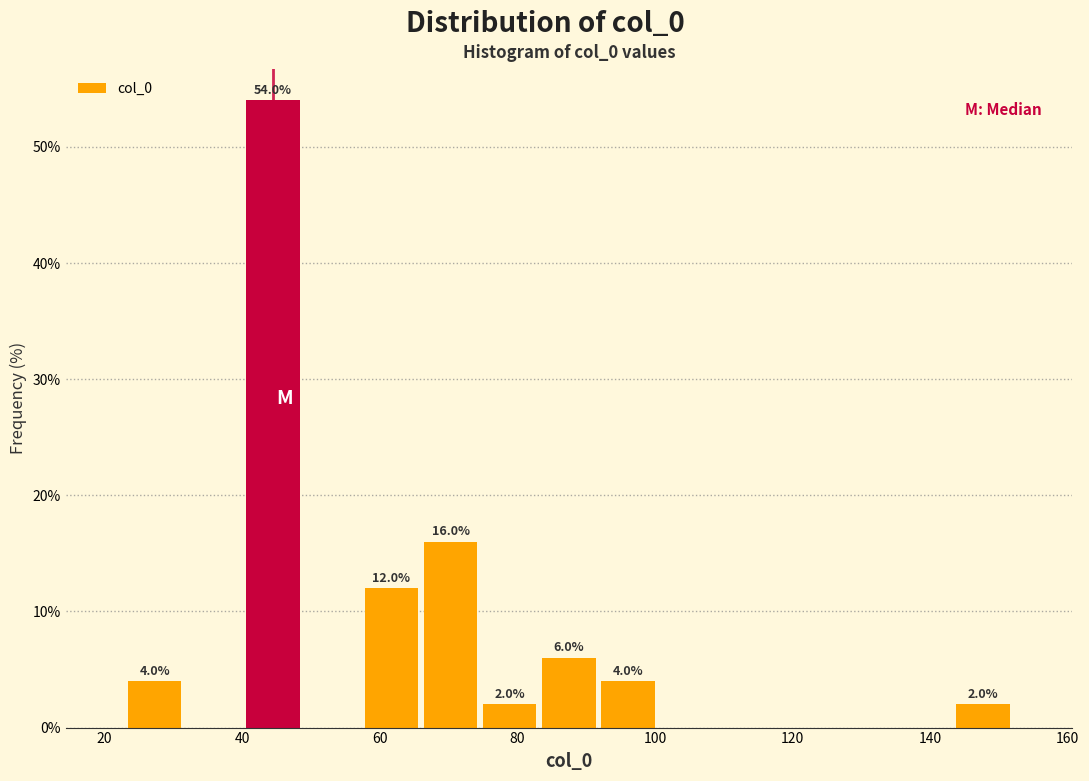

Over which range of the x-axis is the bar tallest?

40.2 to 48.8